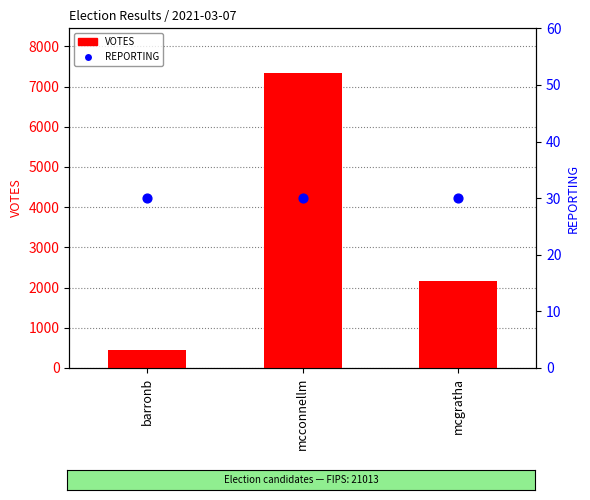

Which series reaches the maximum Y coordinate?

VOTES